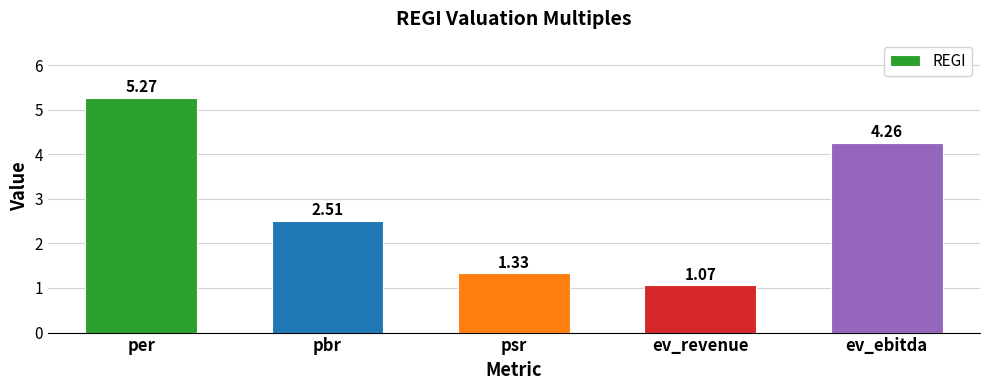

Is it true that the value at pbr is 4.2?

False